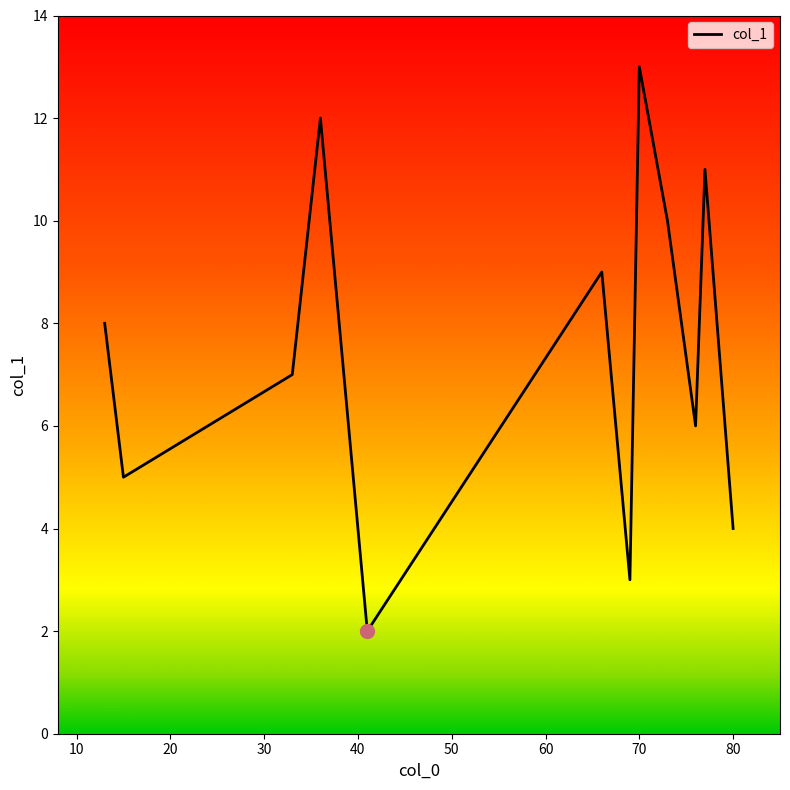

What is the greatest value displayed?

13